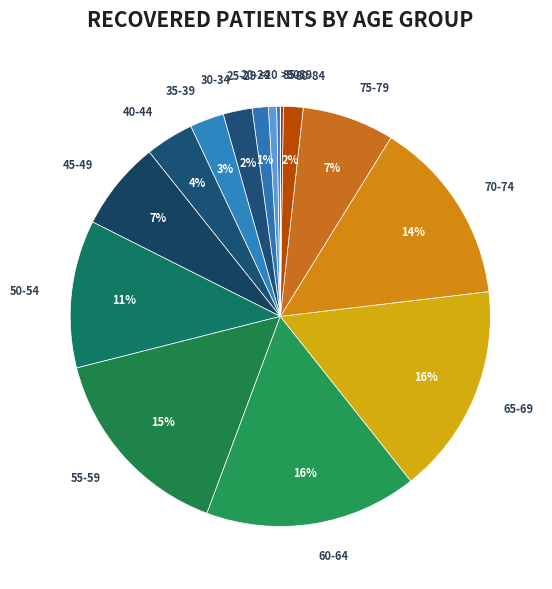

To the nearest percent, what percentage of the pie is 20-24?

1%